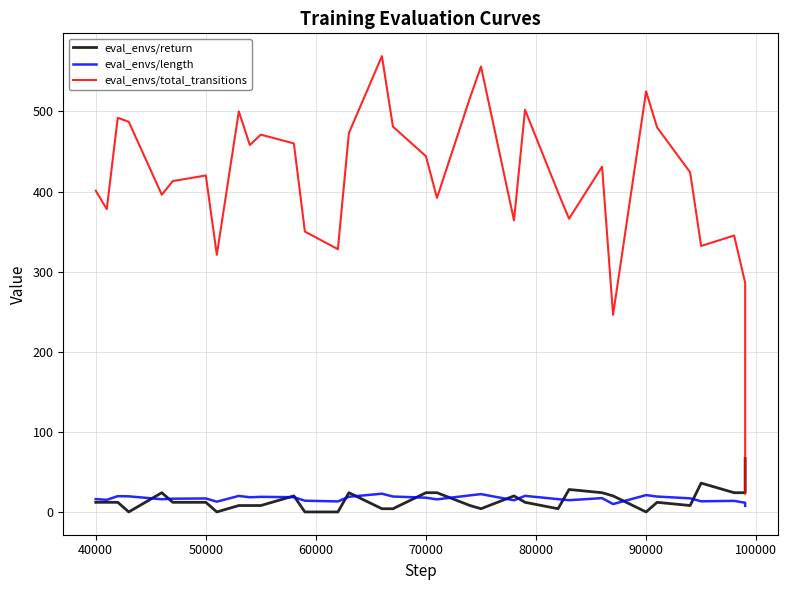

Count the number of data series in this chart.

3